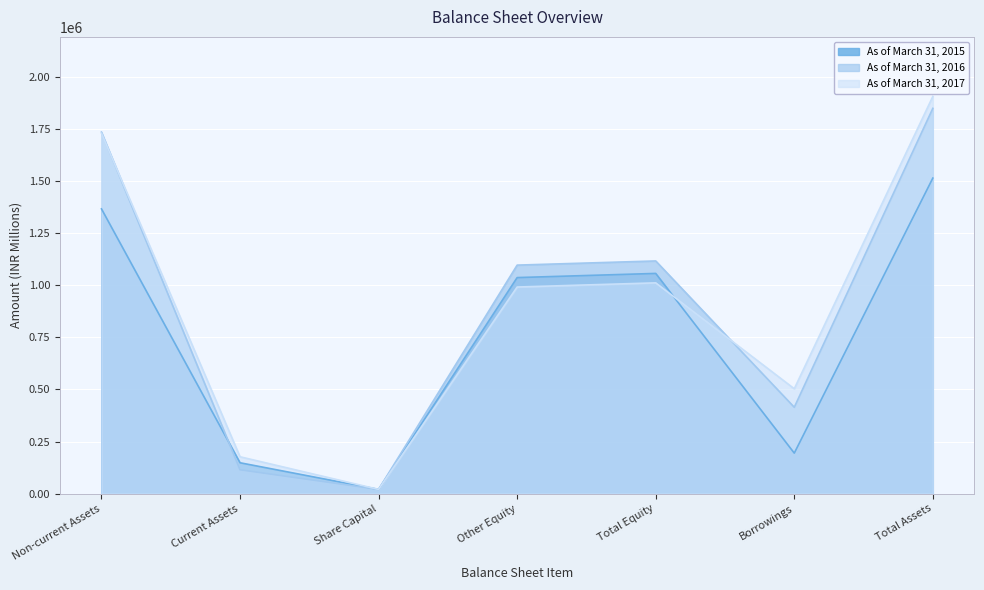

The value of As of March 31, 2017 at Non-current Assets is 1730707. True or false?

True